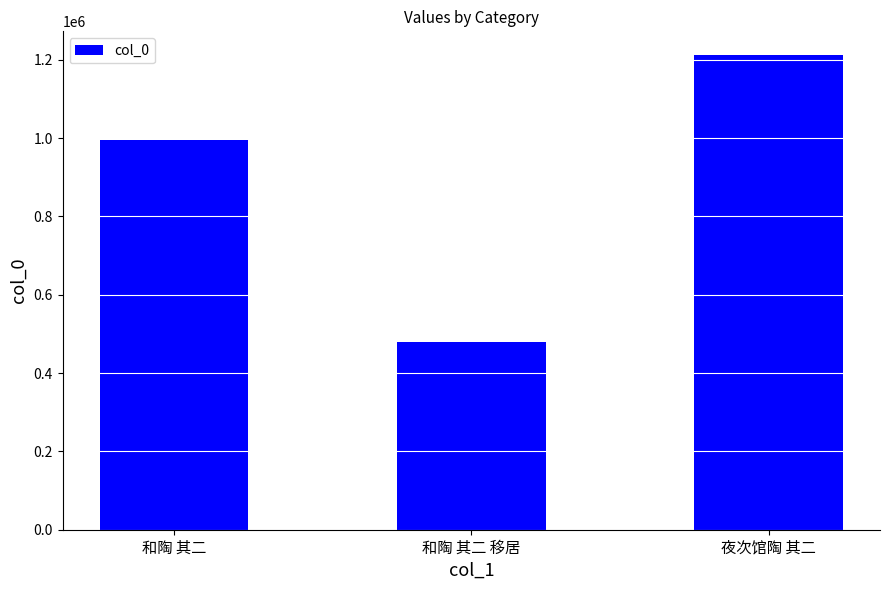

What is the difference between the maximum and minimum values?

732411